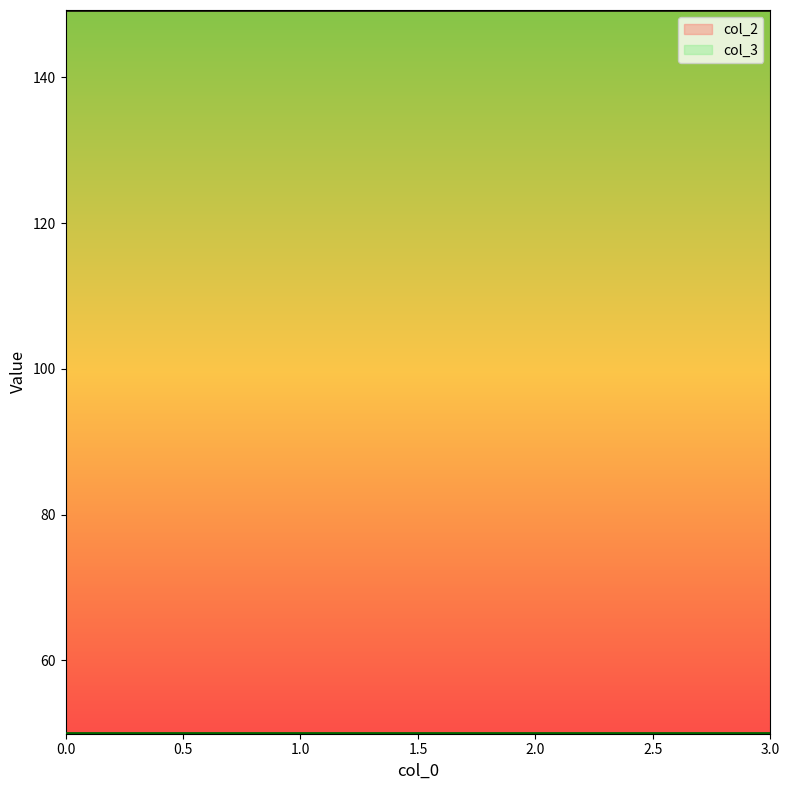

Is it true that the value at 1 is 149.2?

True